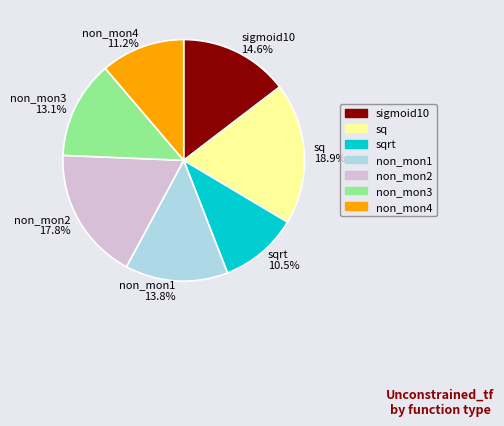

True or false: non_mon4 accounts for 11% of the total.

True